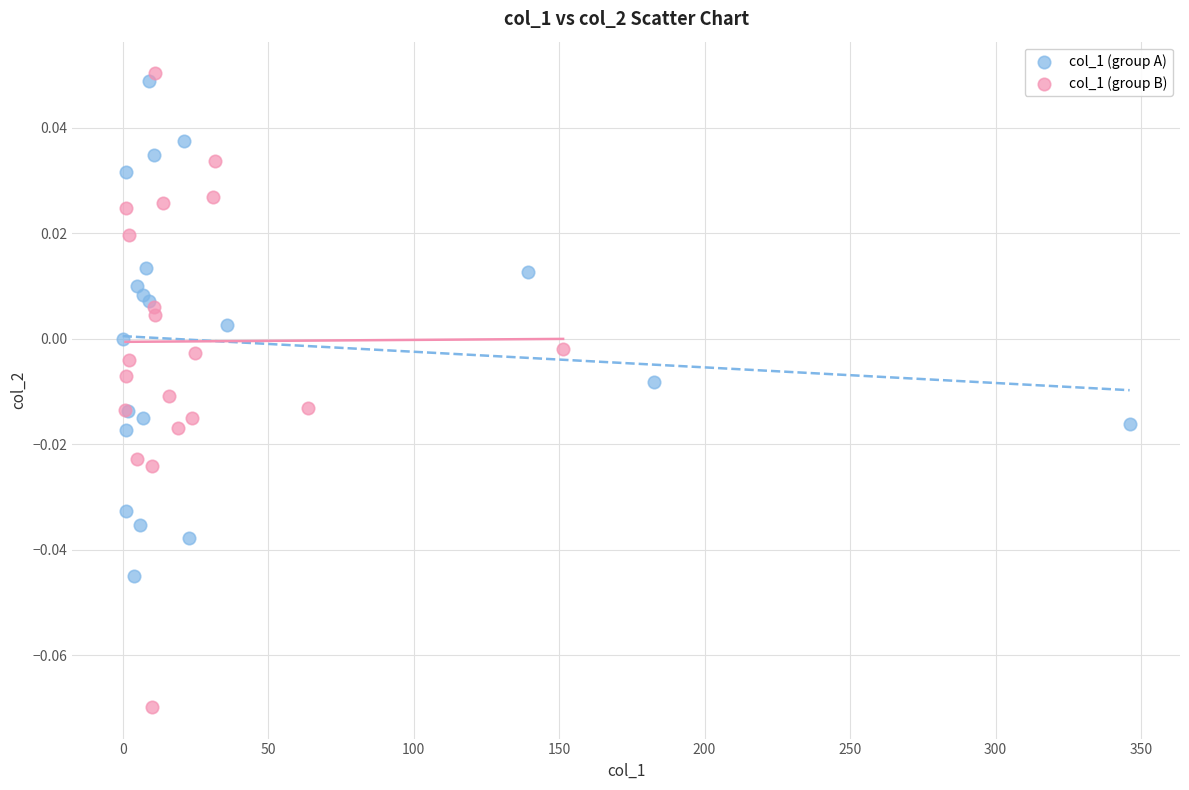

Which series contains the lowest Y value?

col_1 (group B)